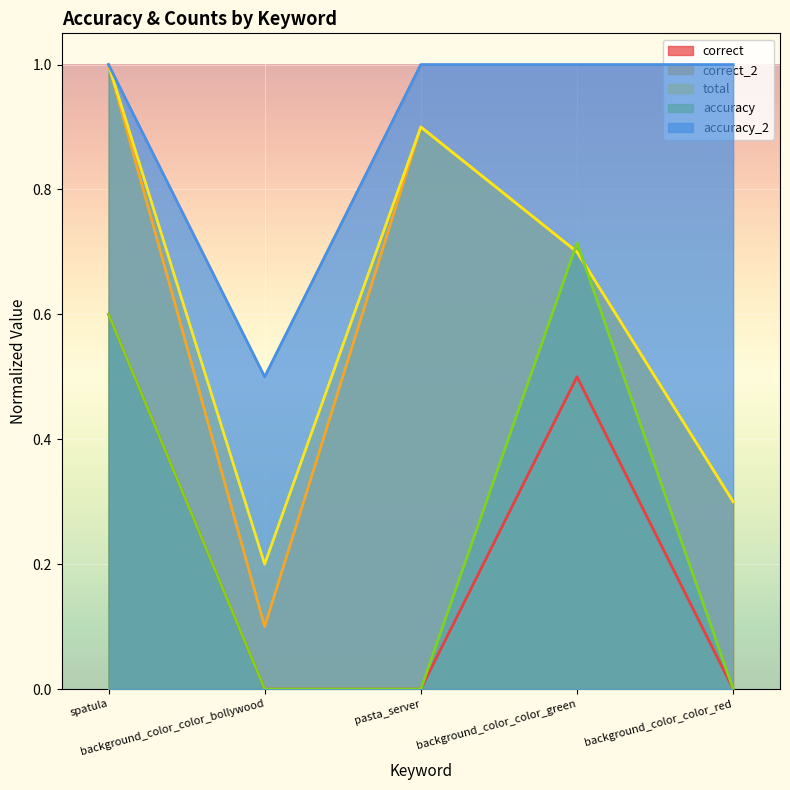

How many lines are shown in the chart?

5